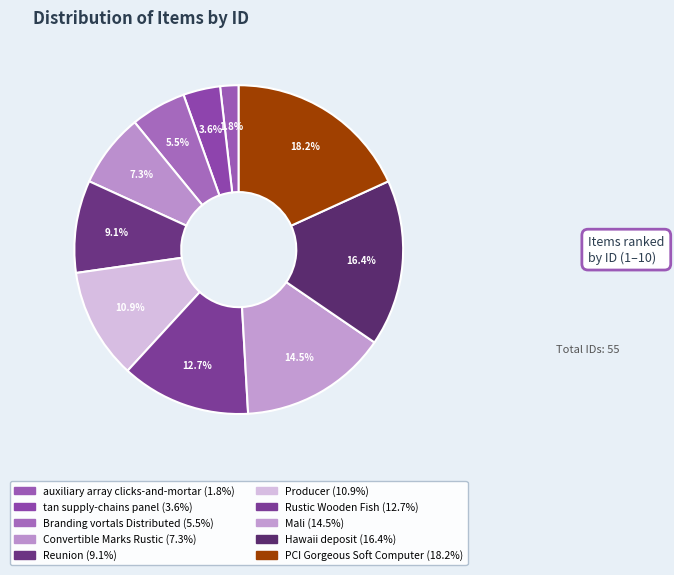

Count the number of slices in the pie.

10